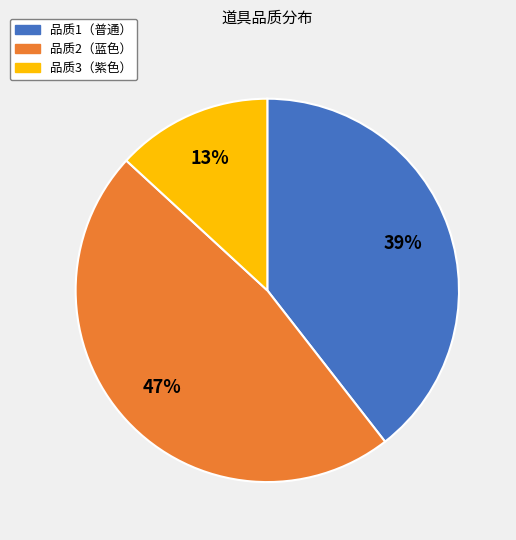

What percentage is the 品质2（蓝色） slice, to the nearest percent?

47%